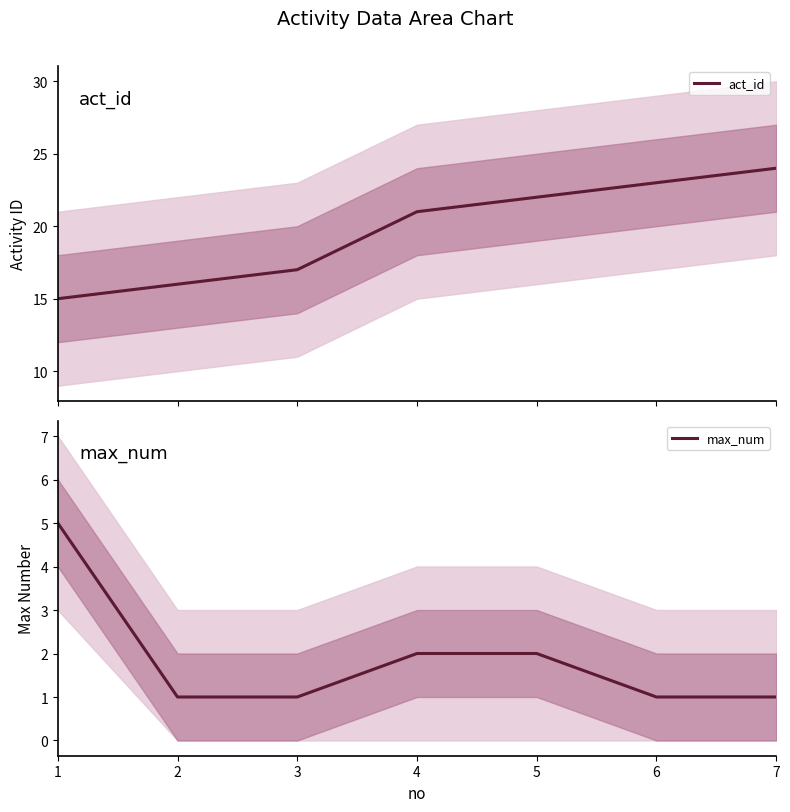

Rank the series by their average value, from lowest to highest.

max_num, act_id